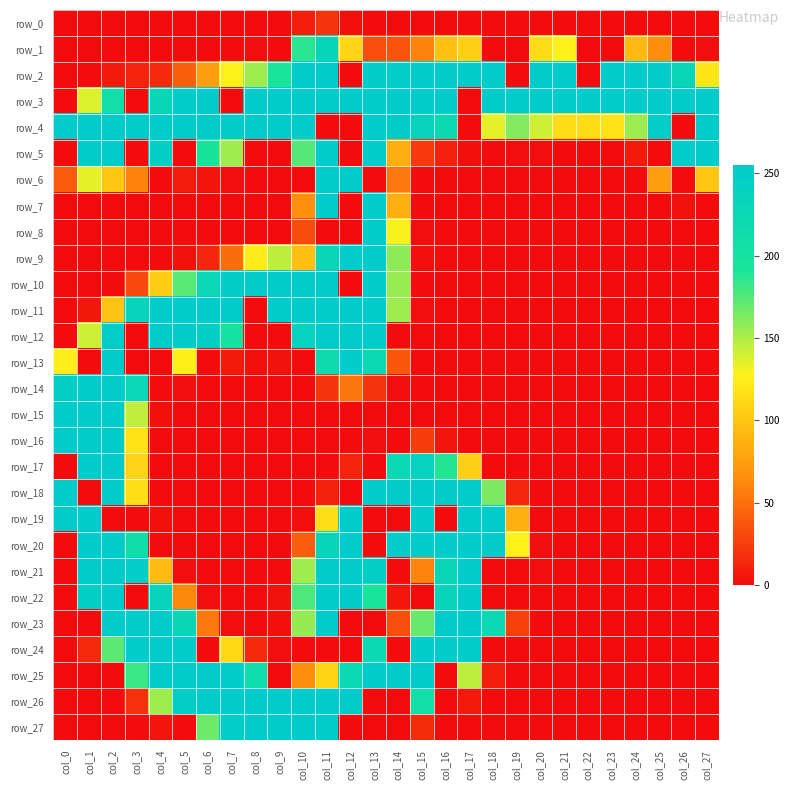

How many values in row_18 are above zero?

11